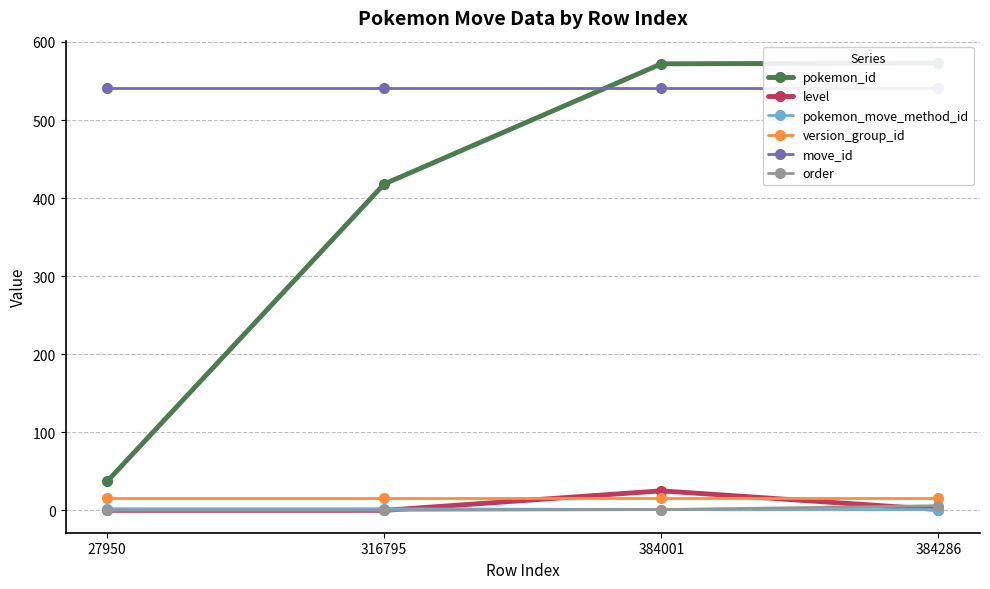

Rank the categories by version_group_id value from lowest to highest.

27950, 316795, 384001, 384286